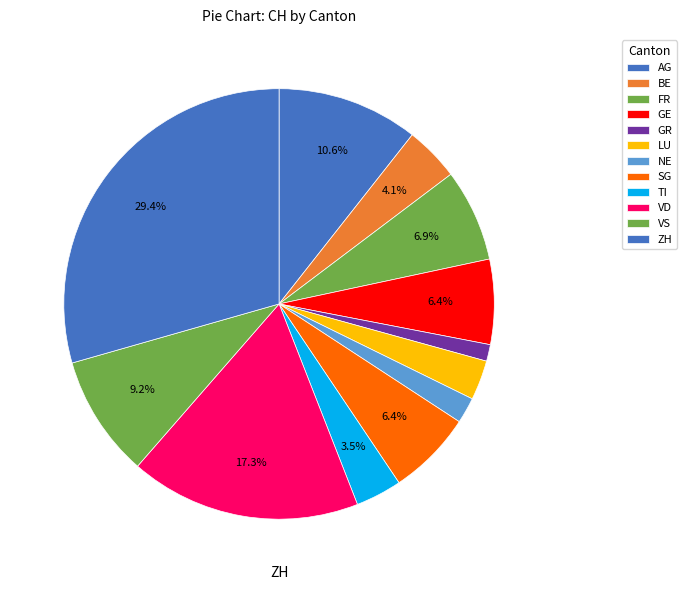

Count the number of slices in the pie.

12